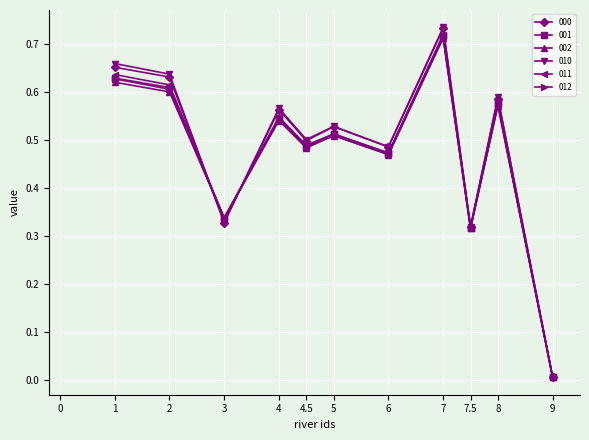

List the labels in order of 011 value, smallest first.

9, 7.5, 3, 6, 4.5, 5, 4, 8, 2, 1, 7